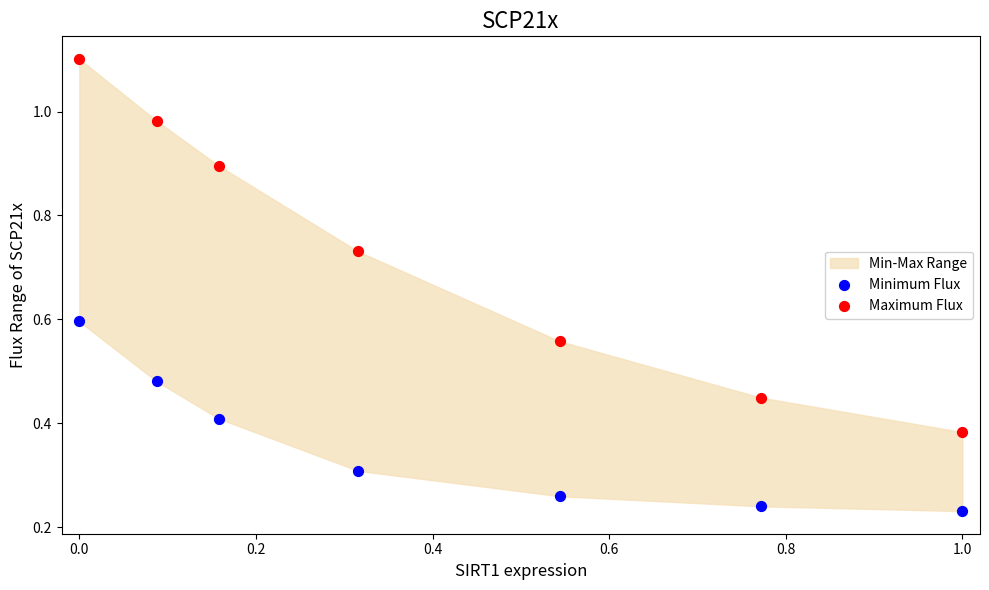

Across all data points, what is the range of Y values (max minus min)?

0.9